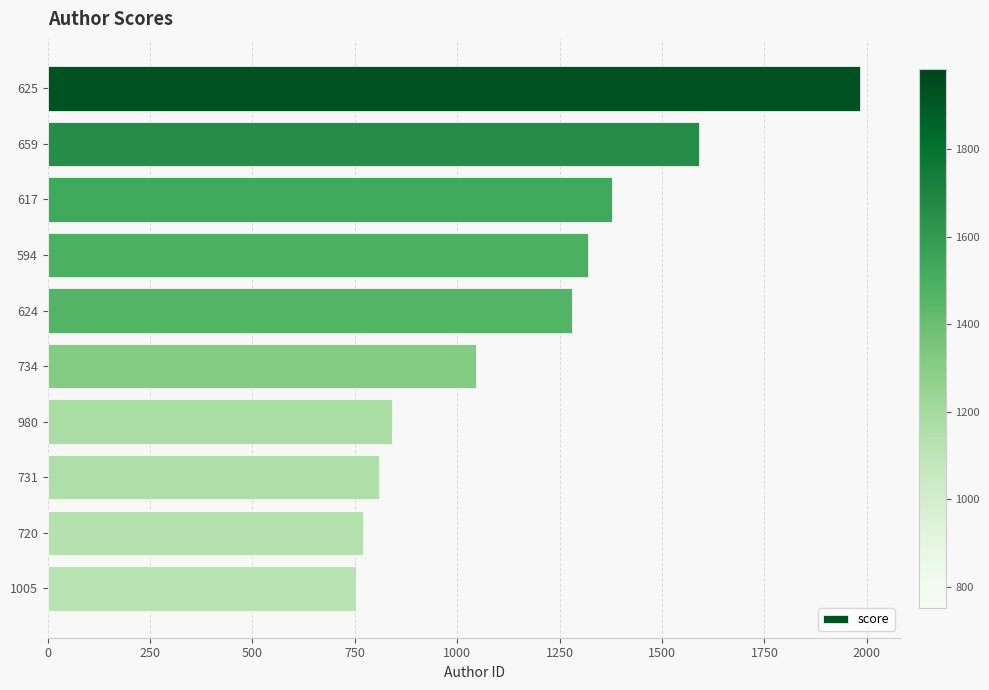

Rank the categories by value from highest to lowest.

625, 659, 617, 594, 624, 734, 980, 731, 720, 1005